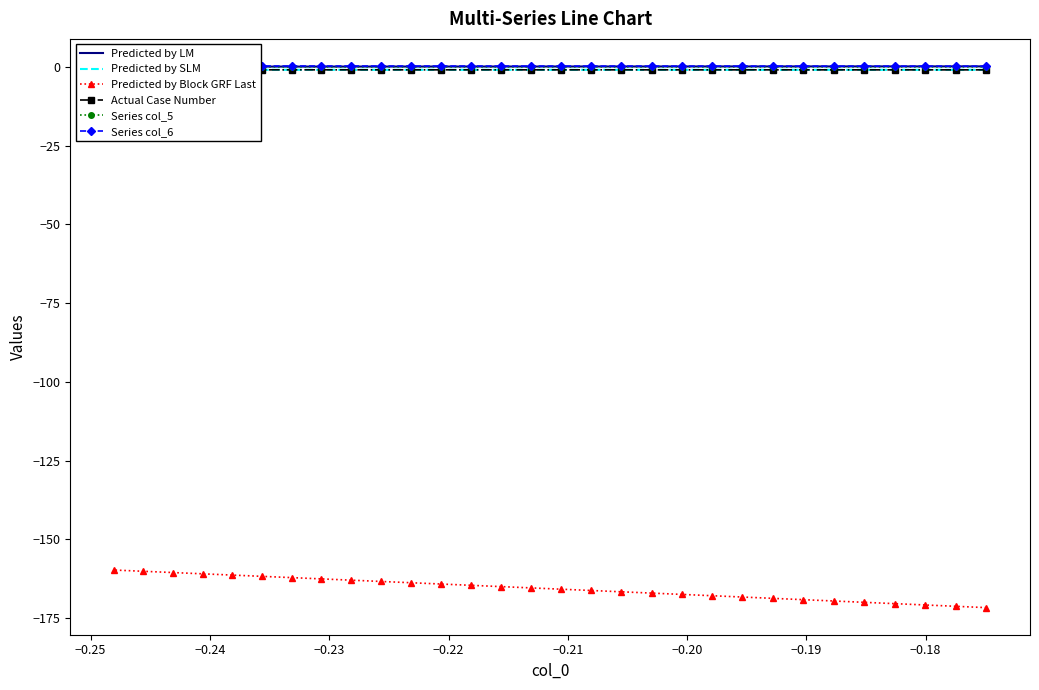

What is the minimum value for Predicted by Block GRF Last?

-171.7